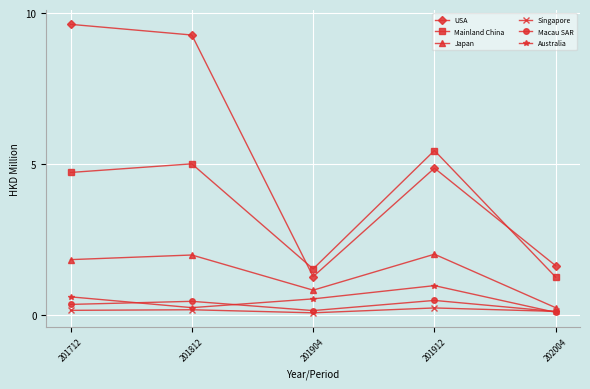

True or false: USA and Australia cross at least once.

False